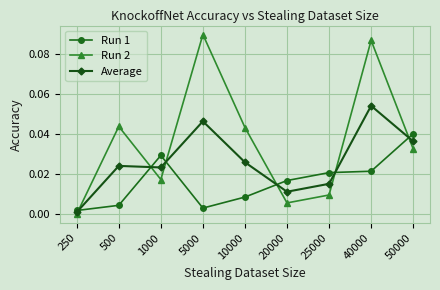

Rank the series at 25000 from highest to lowest value.

Run 1, Average, Run 2